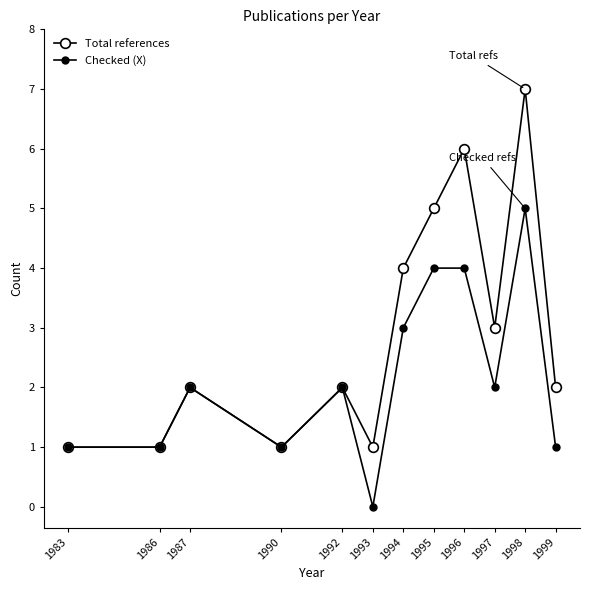

Count the number of data series in this chart.

2